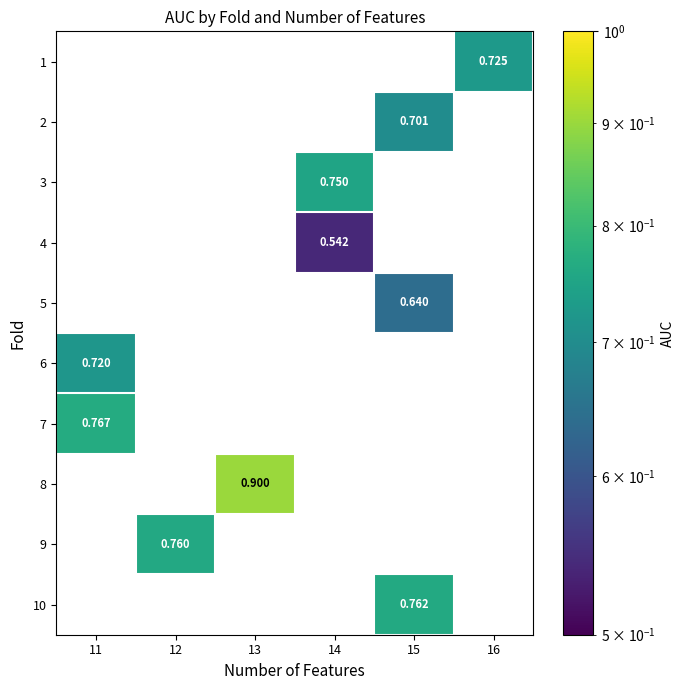

At which label is 6 closest to 0?

11